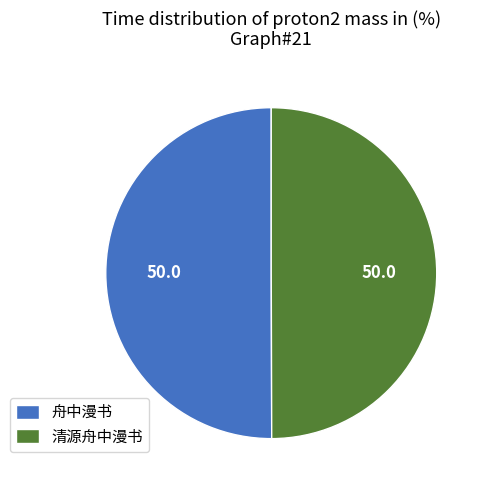

Is it true that 清源舟中漫书 is 50% of the pie?

True